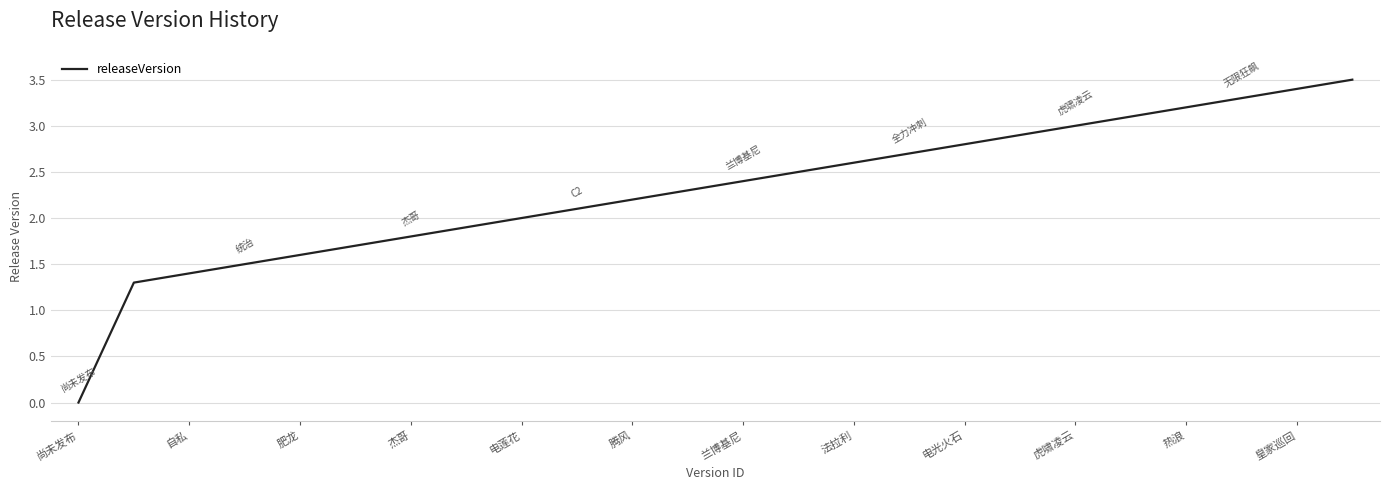

What is the greatest value displayed?

3.5